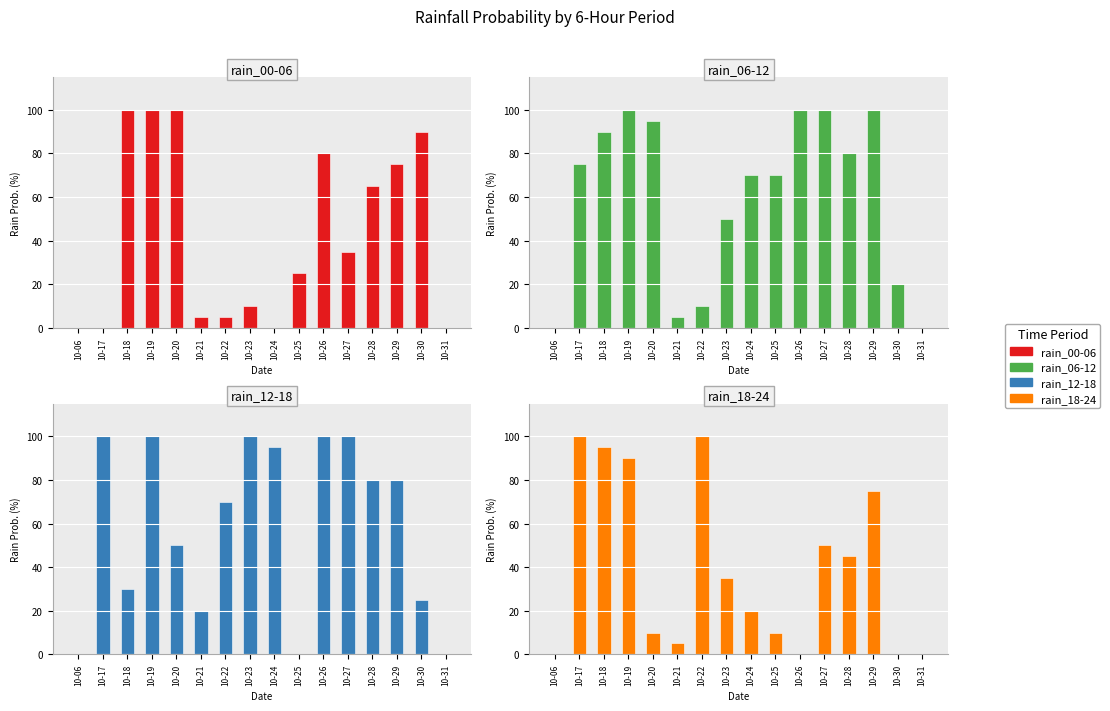

How many data points in rain_18-24 are less than 35?

8